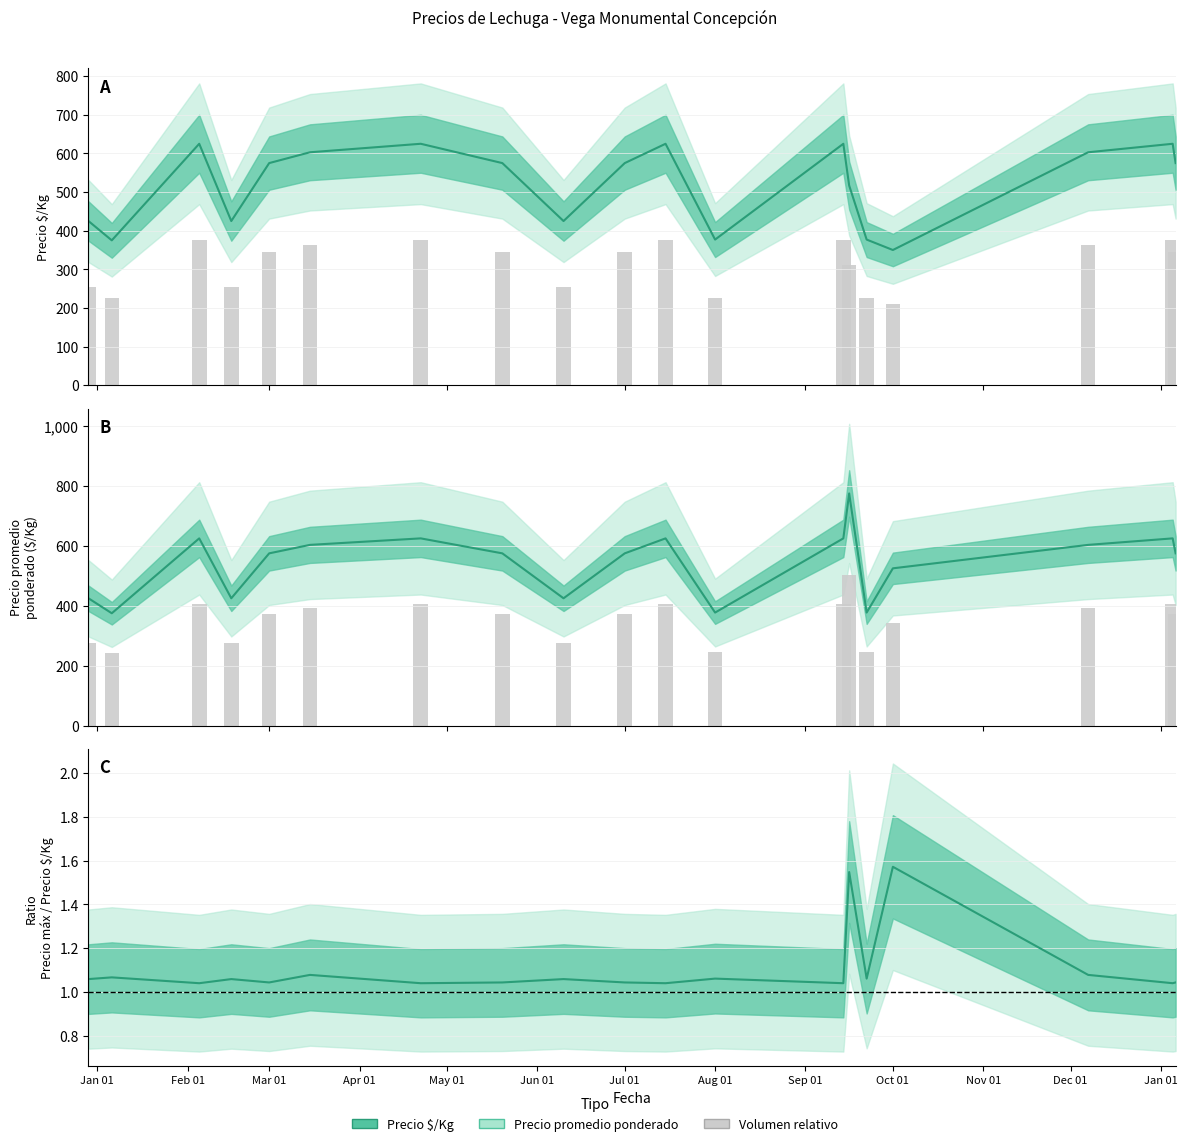

What is the average value of the Ratio Precio máximo / Precio $/Kg series?

1.1